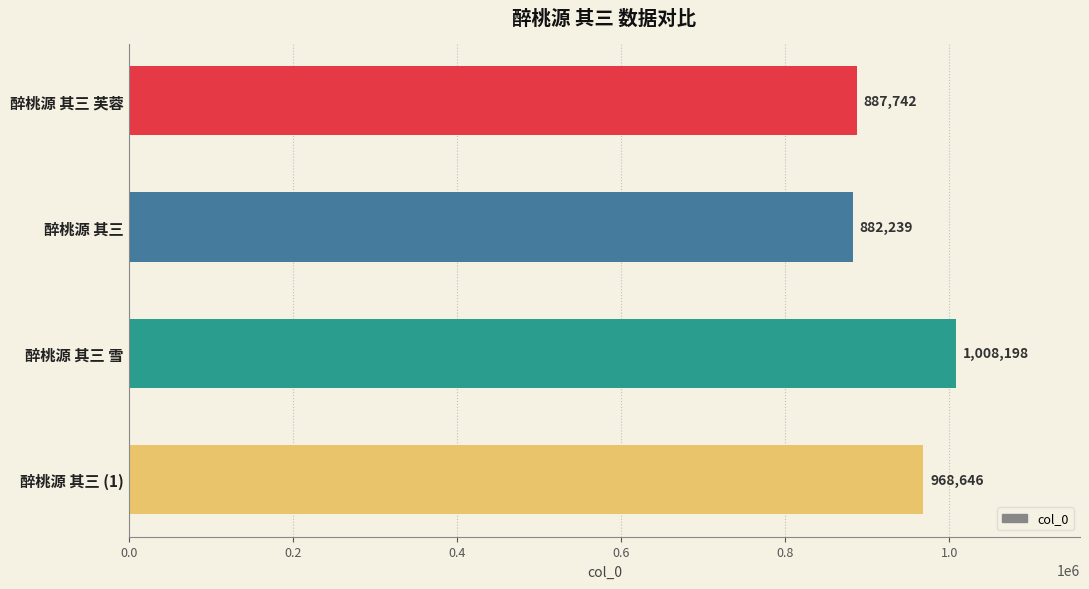

What is the change in value from 醉桃源 其三 雪 to 醉桃源 其三 (1)?

-39552